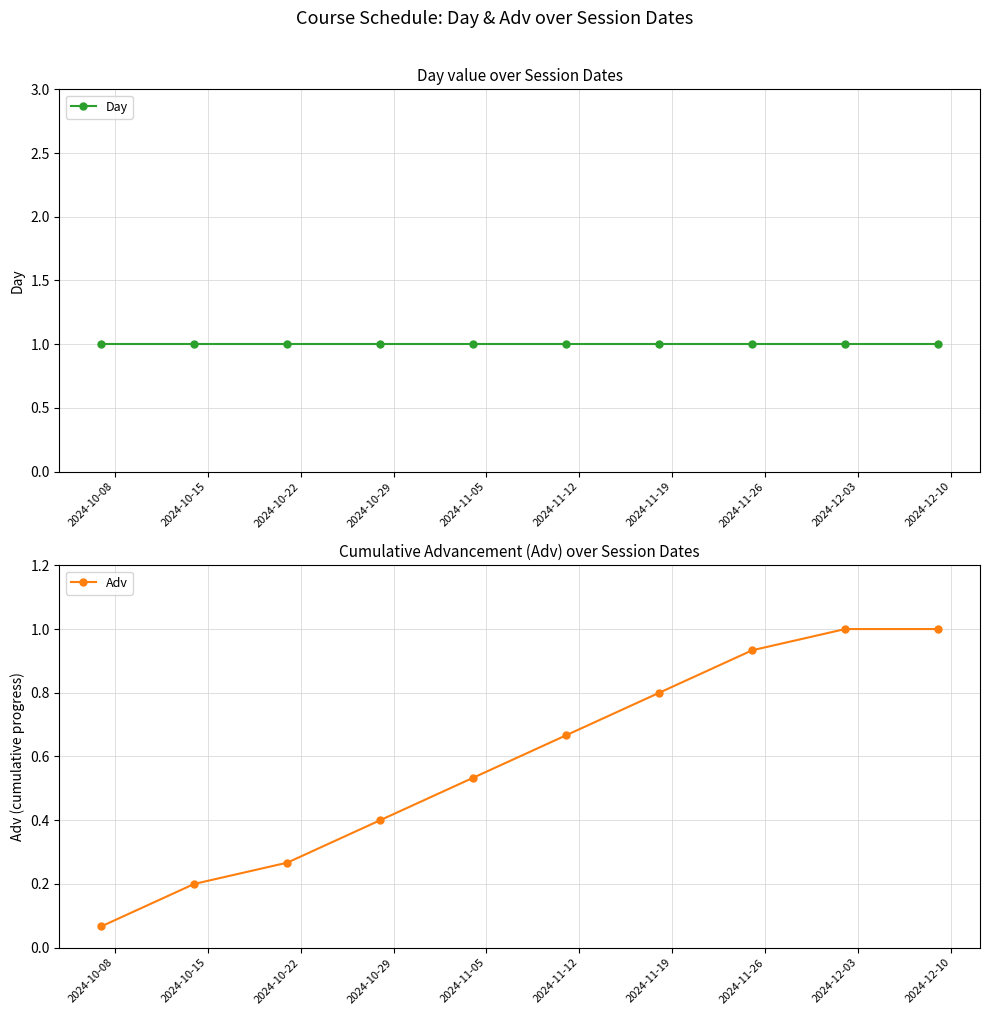

How many lines are shown in the chart?

2